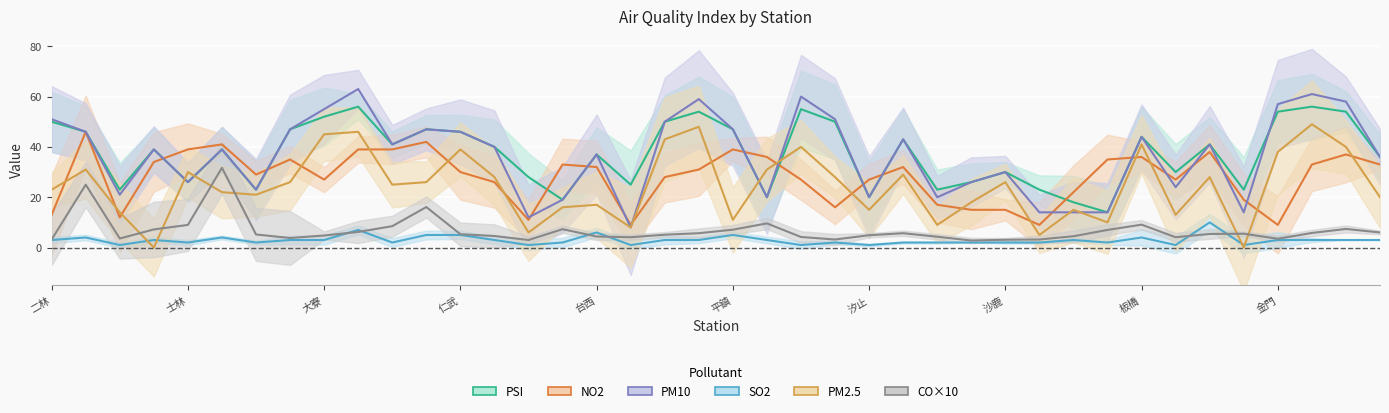

Rank the categories by PM2.5 value from lowest to highest.

土城, 花蓮, 宜蘭, 冬山, 台東, 竹東, 松山, 平鎮, 林口, 三義, 汐止, 忠明, 古亭, 台西, 西屯, 南投, 大里, 大同, 二林, 中山, 大園, 中壢, 沙鹿, 斗六, 朴子, 林園, 竹山, 士林, 三重, 永和, 金門, 仁武, 安南, 前鎮, 板橋, 台南, 大寮, 小港, 左營, 前金